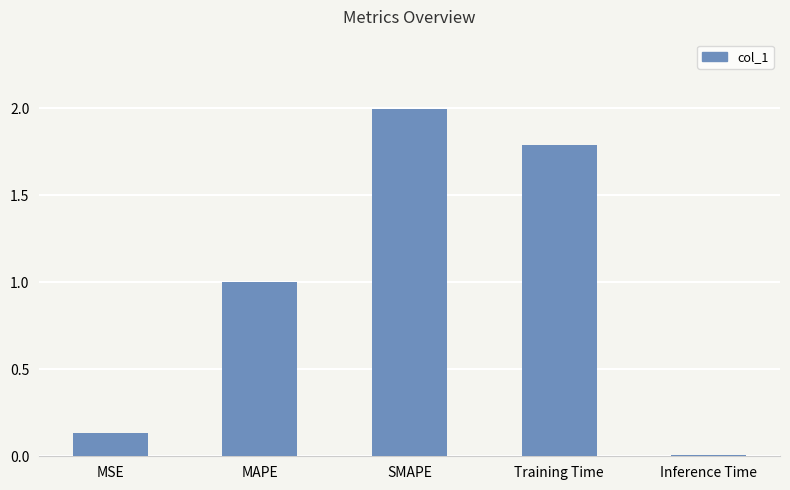

What is the label of the 3rd bar from the left?

SMAPE